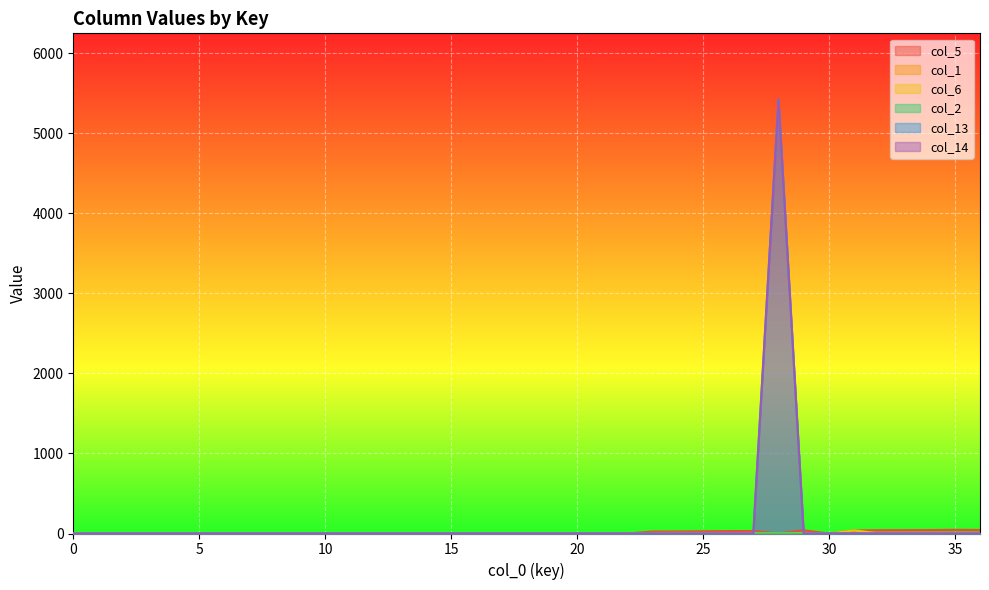

What are all the series names shown in the legend?

col_5, col_1, col_6, col_2, col_13, col_14